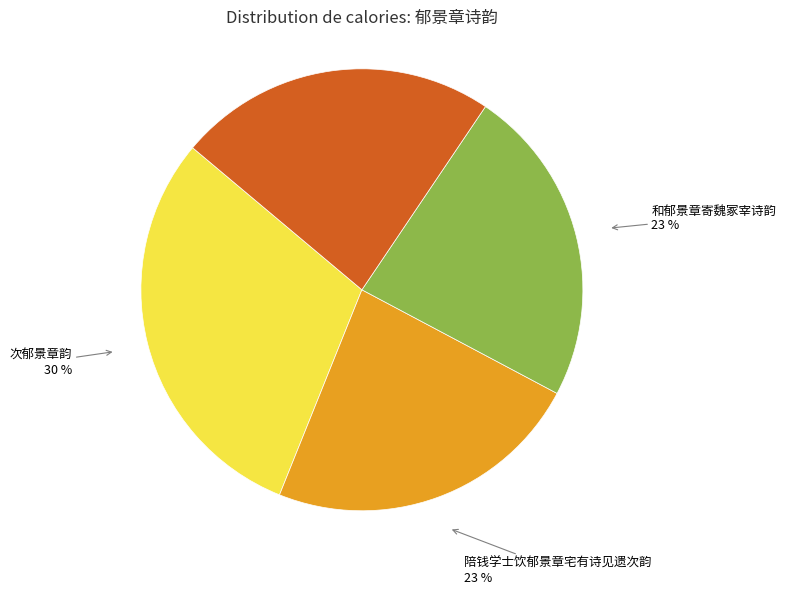

How many segments does this pie chart have?

4